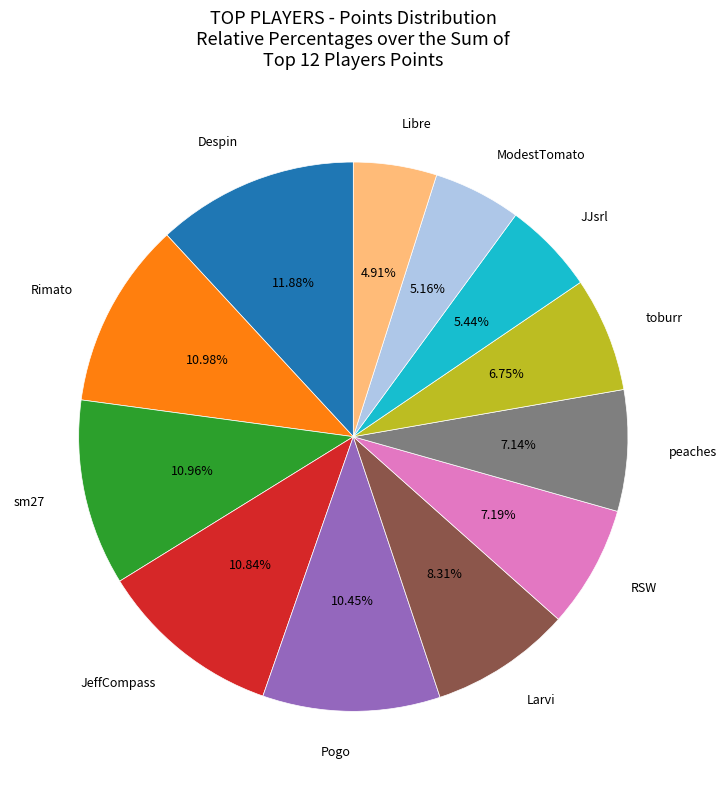

What is the largest slice in the pie chart?

Despin